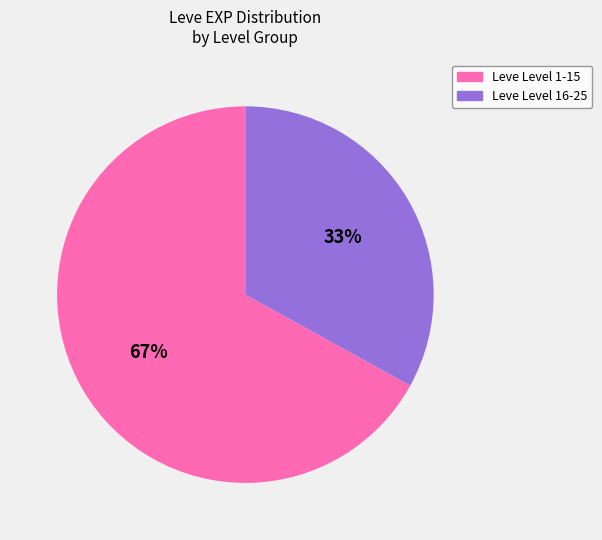

Is there a majority slice in this chart?

Yes